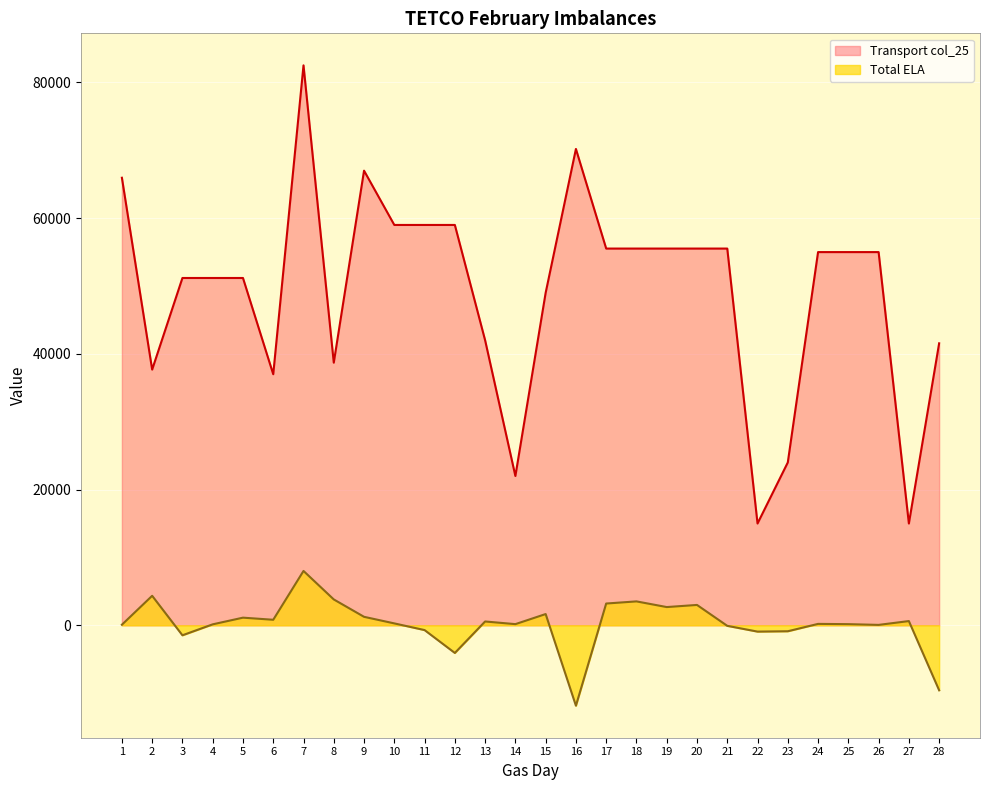

Is it true that Transport col_25 equals 101479 at 11?

False